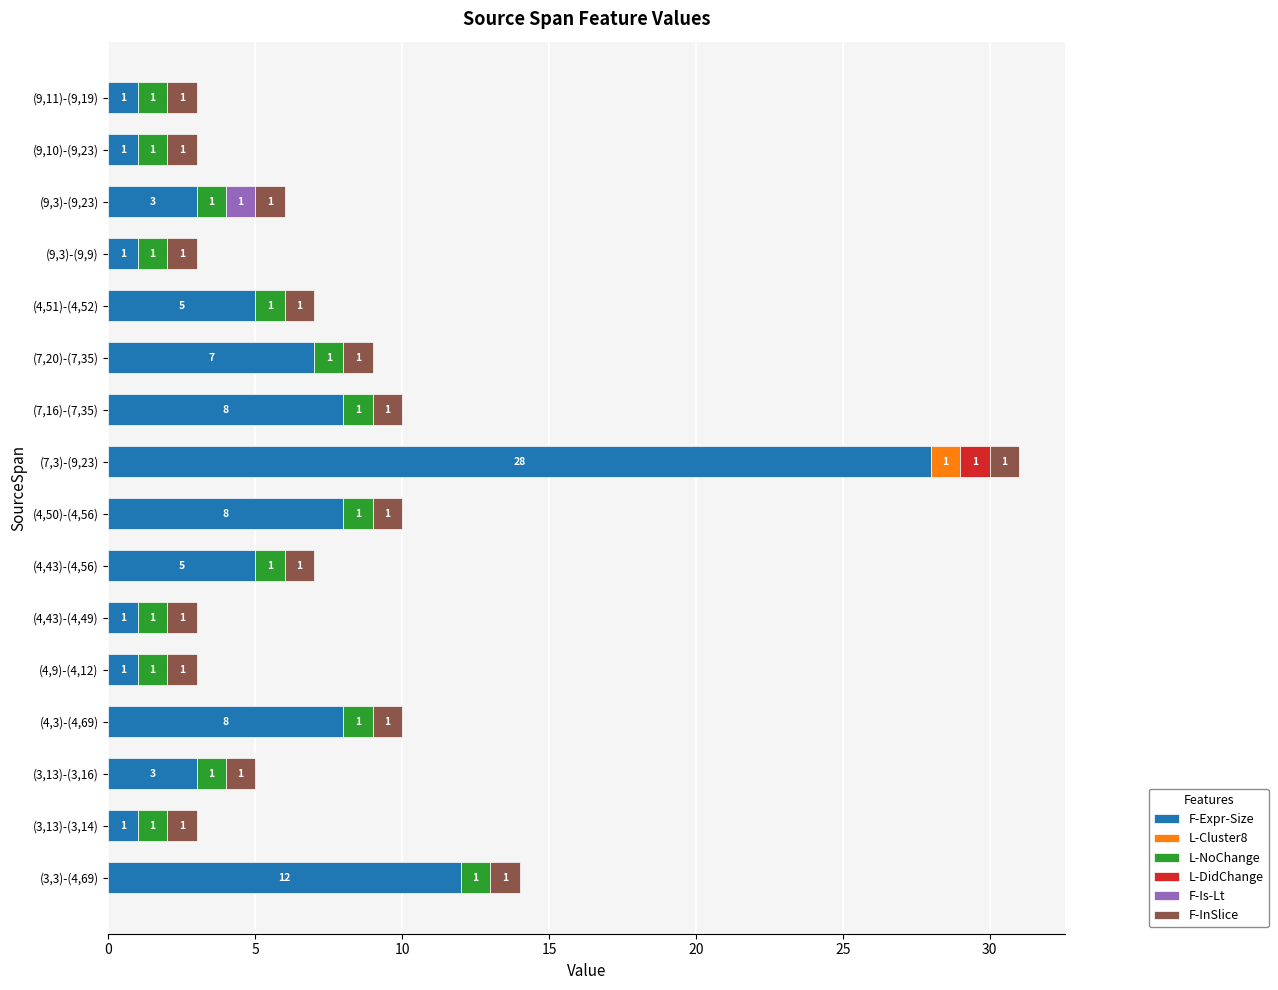

Where is F-Expr-Size nearest to the value 14?

(3,3)-(4,69)